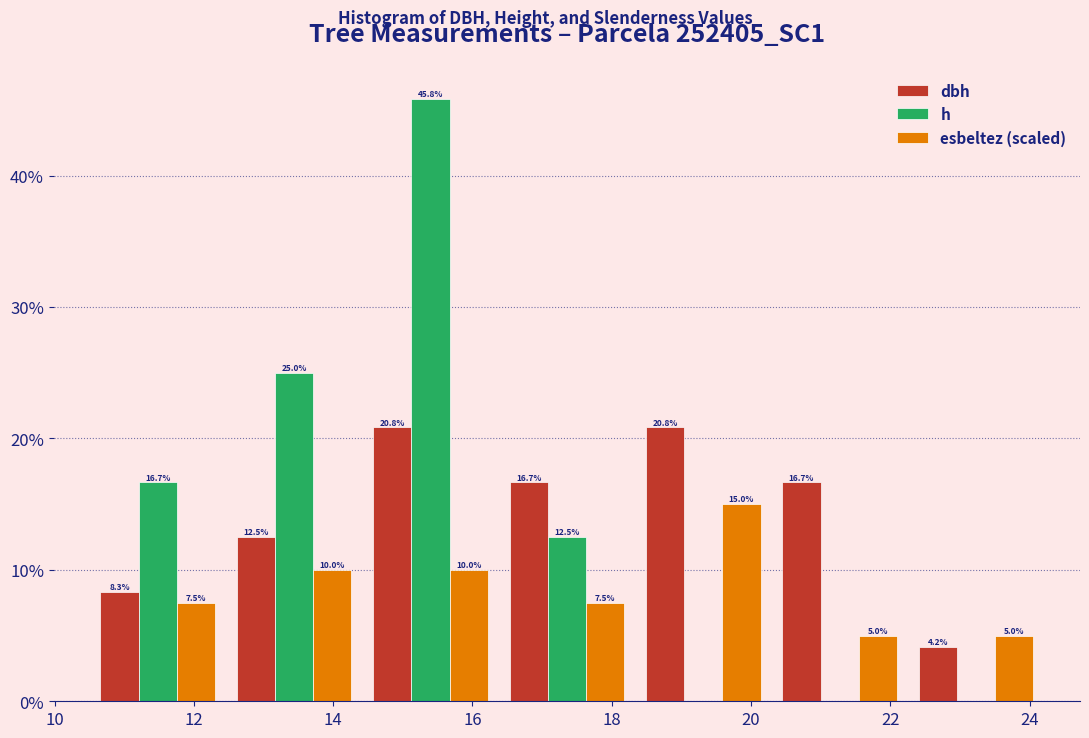

In the h series, which range on the x-axis has the tallest bar?

14.4 to 16.4